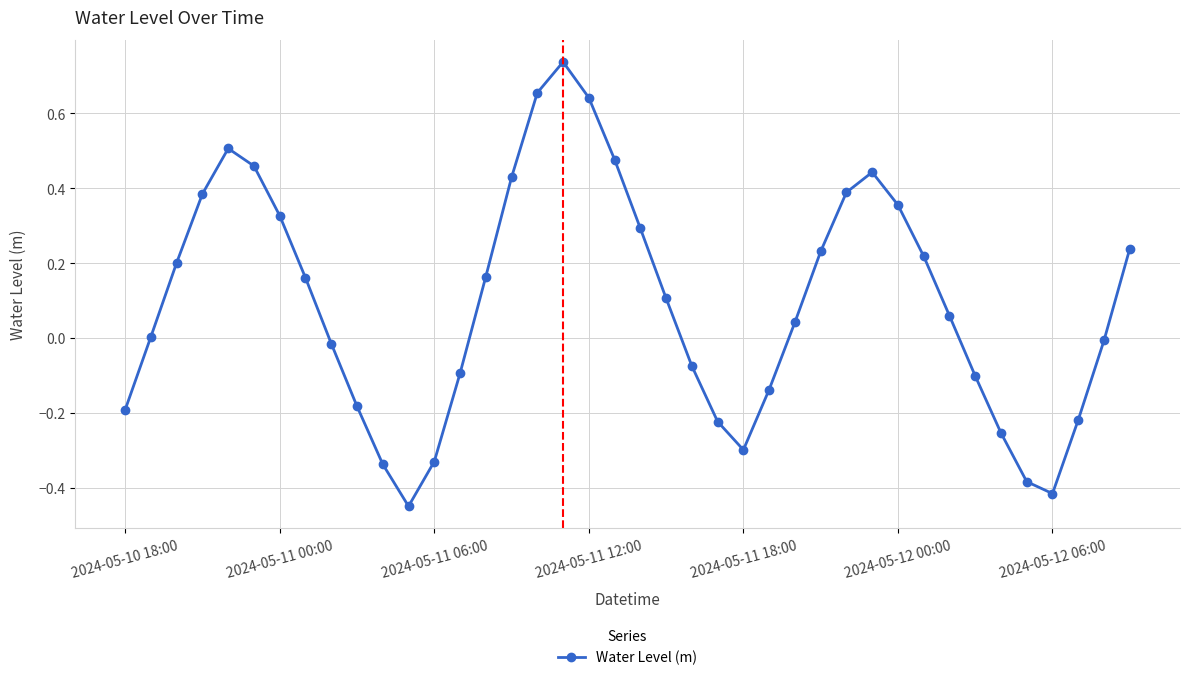

True or false: there are more than 0 points higher than both neighbors.

True